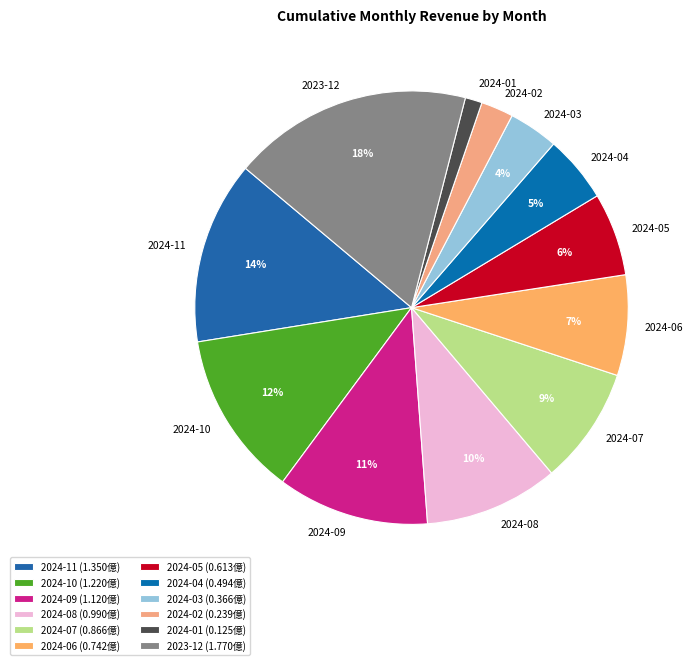

Does 2024-09 represent more than half of the total?

No